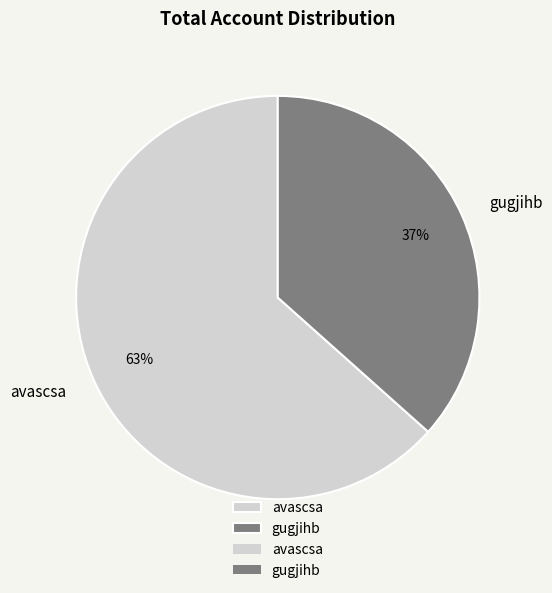

To the nearest percent, what portion does gugjihb represent?

37%